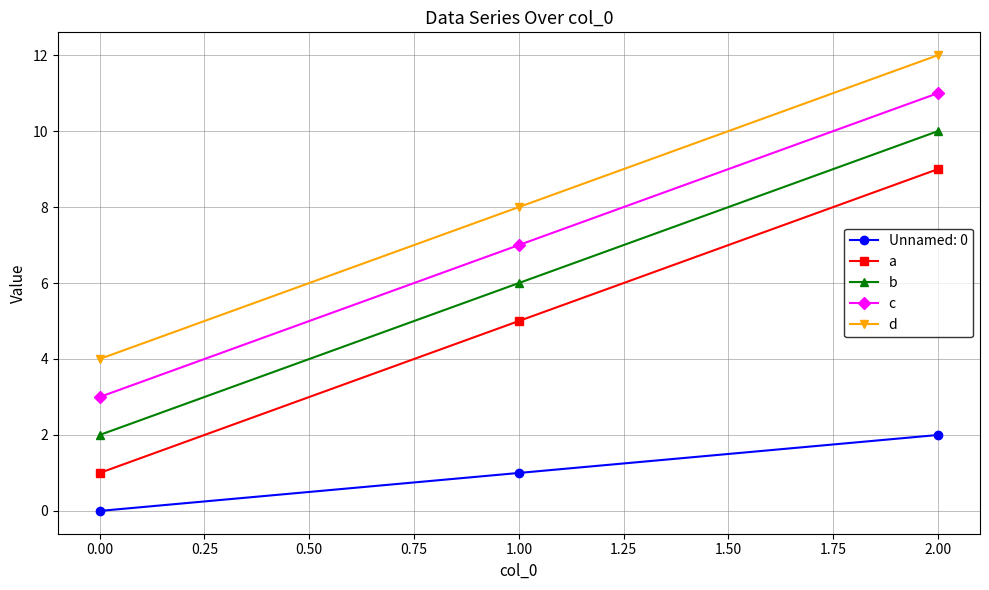

List the series in order of their peak value, lowest first.

Unnamed: 0, a, b, c, d